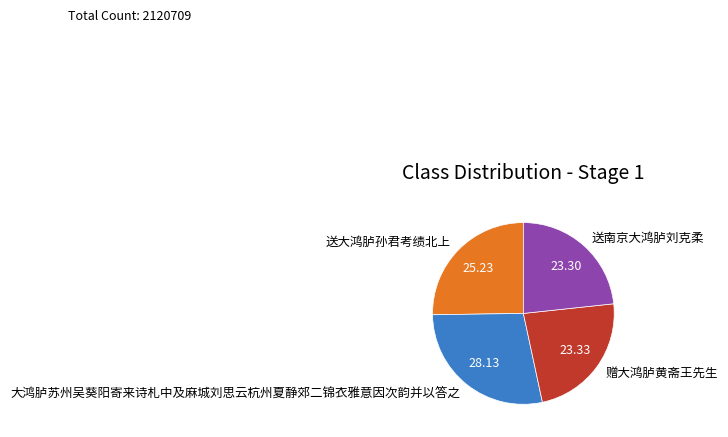

Do 送南京大鸿胪刘克柔 and 送大鸿胪孙君考绩北上 together represent more than half of the pie?

No